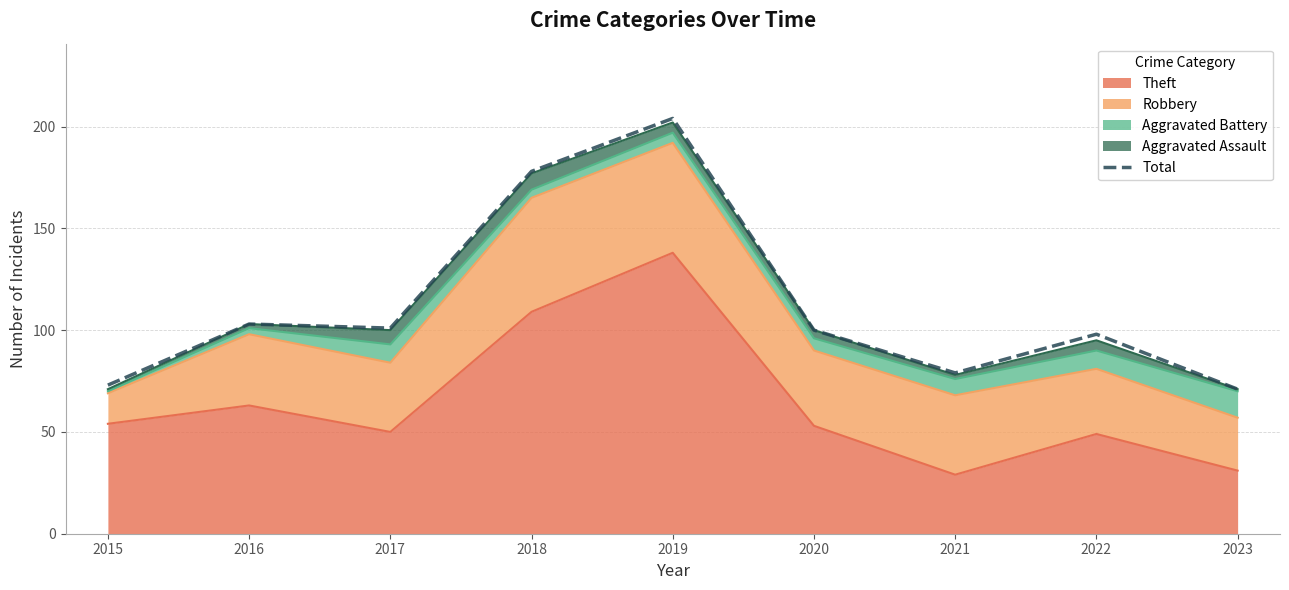

Count the number of categories in the chart.

9